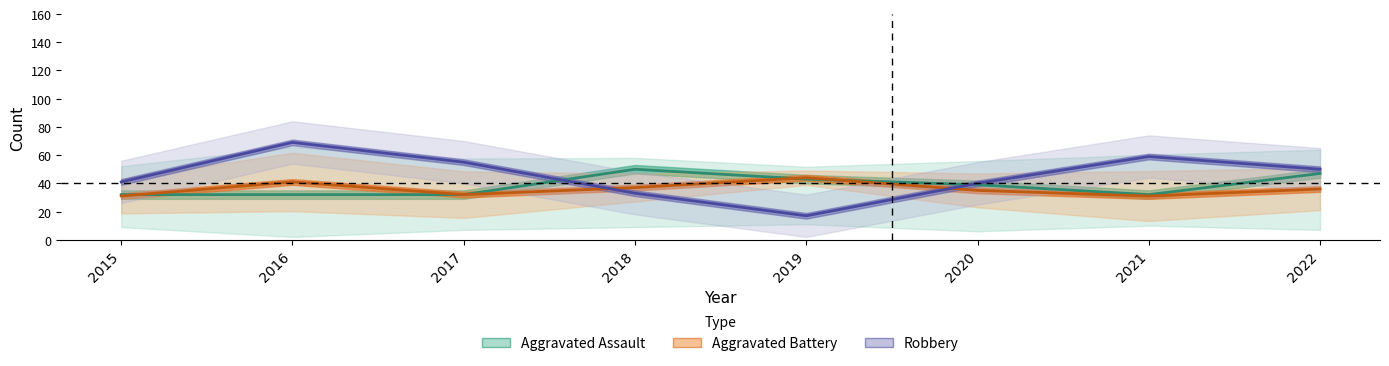

What is the difference between the highest and lowest values at 2017?

23